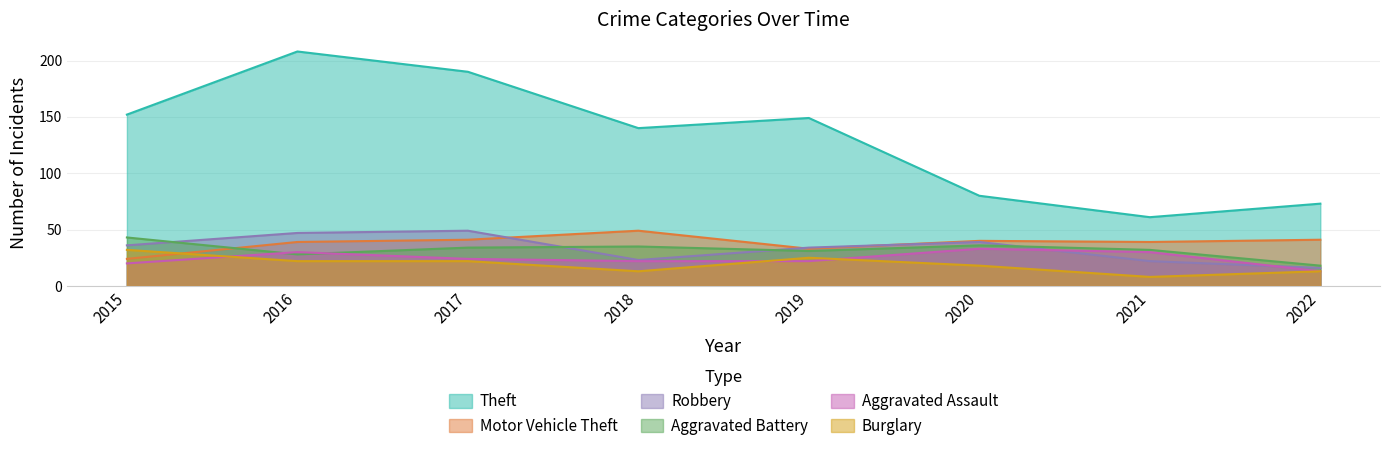

Which category has the lowest value across all series?

2021